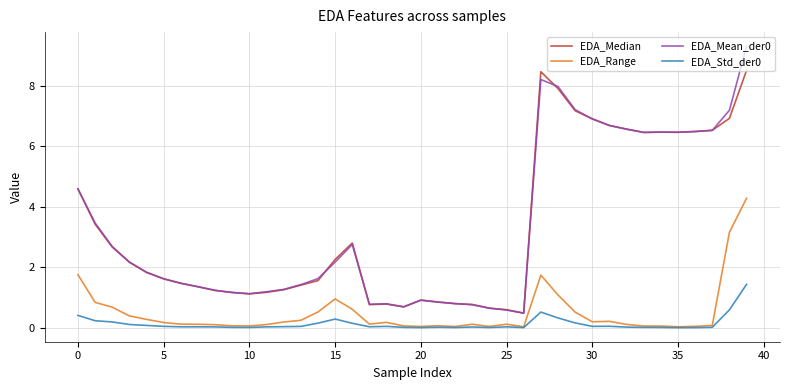

What is the highest value of the EDA_Range series?

4.3